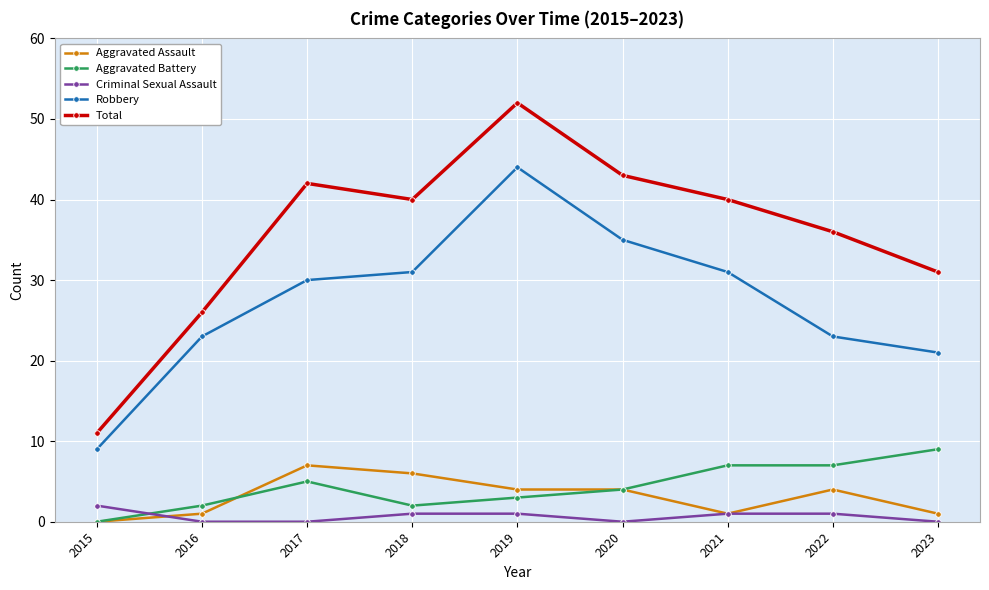

True or false: Robbery and Aggravated Assault intersect in this chart.

False